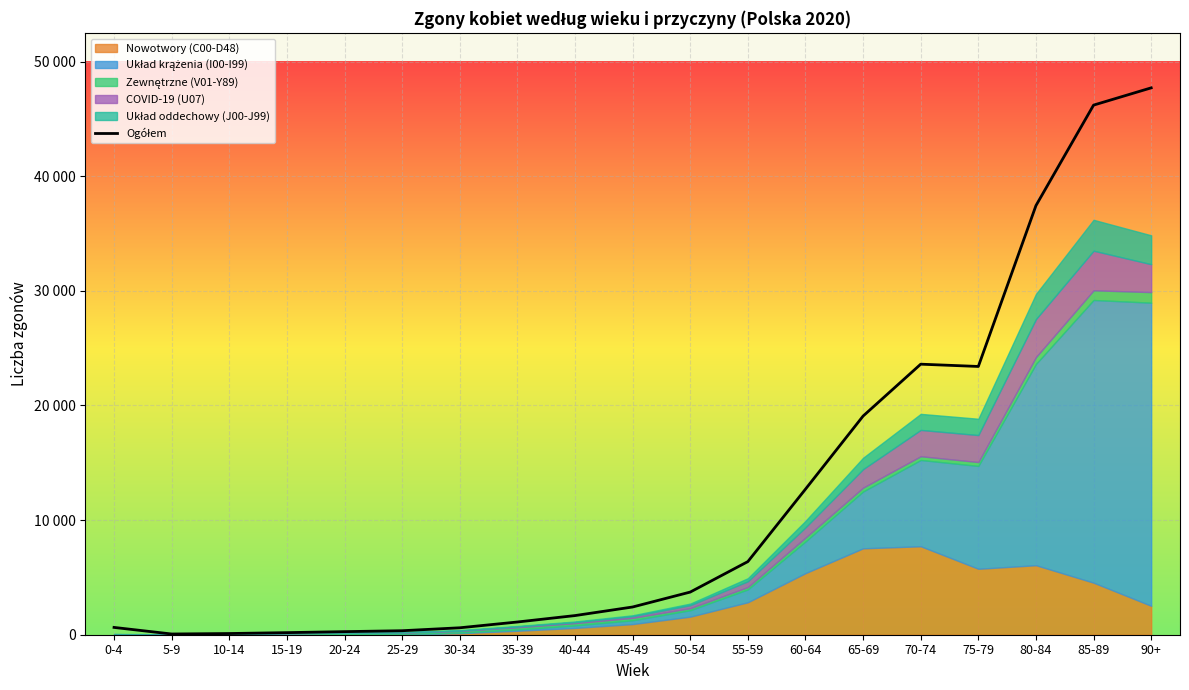

Reading left to right, list all the values displayed in this chart.

0-4=637	5-9=63	10-14=104	15-19=182	20-24=269	25-29=349	30-34=605	35-39=1110	40-44=1670	45-49=2419	50-54=3721	55-59=6379	60-64=12698	65-69=19074	70-74=23599	75-79=23400	80-84=37432	85-89=46197	90+=47703